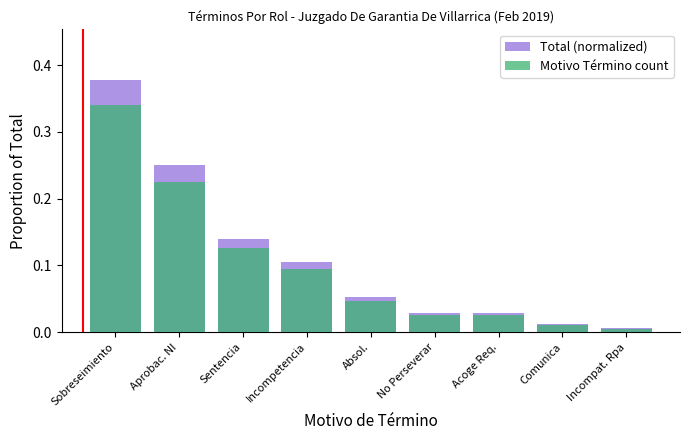

Which label corresponds to the smallest value in the chart?

Incompat. Rpa